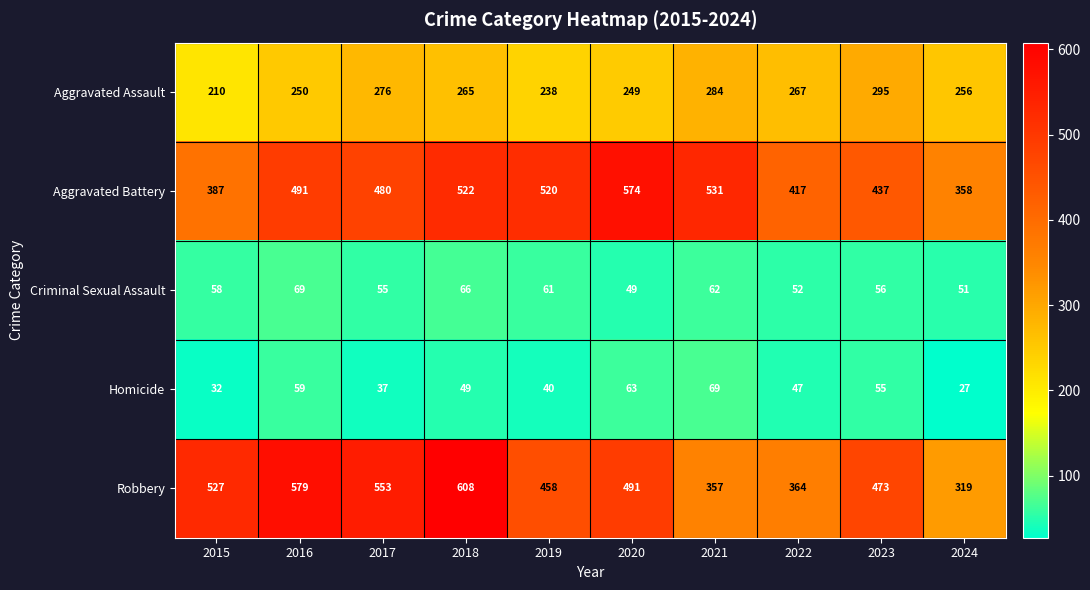

What is the sum of all Homicide values?

478